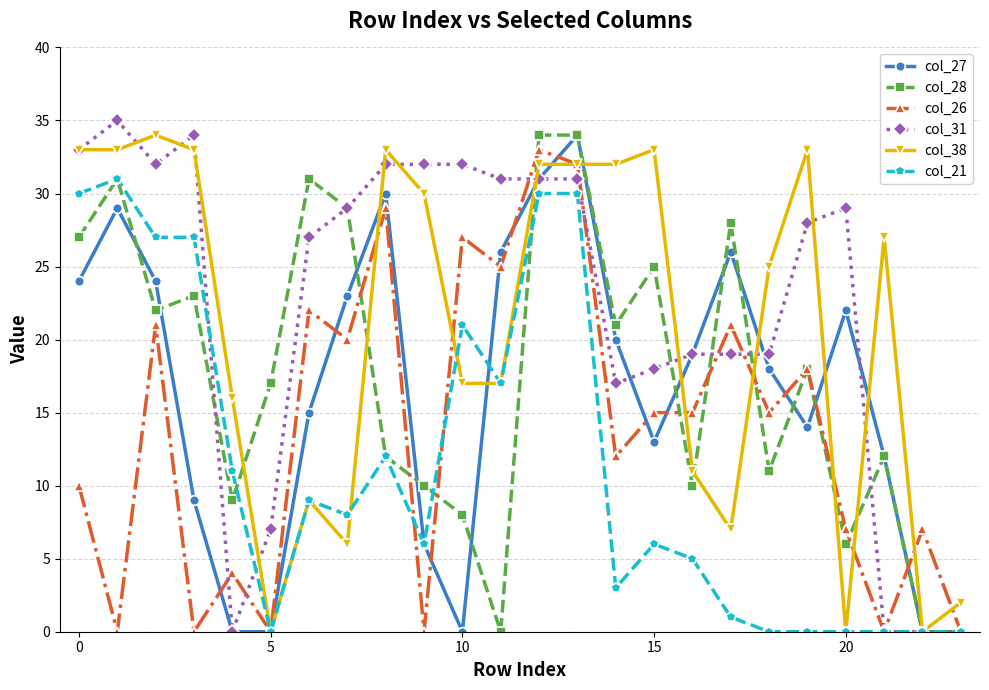

How many series are shown in this chart?

6